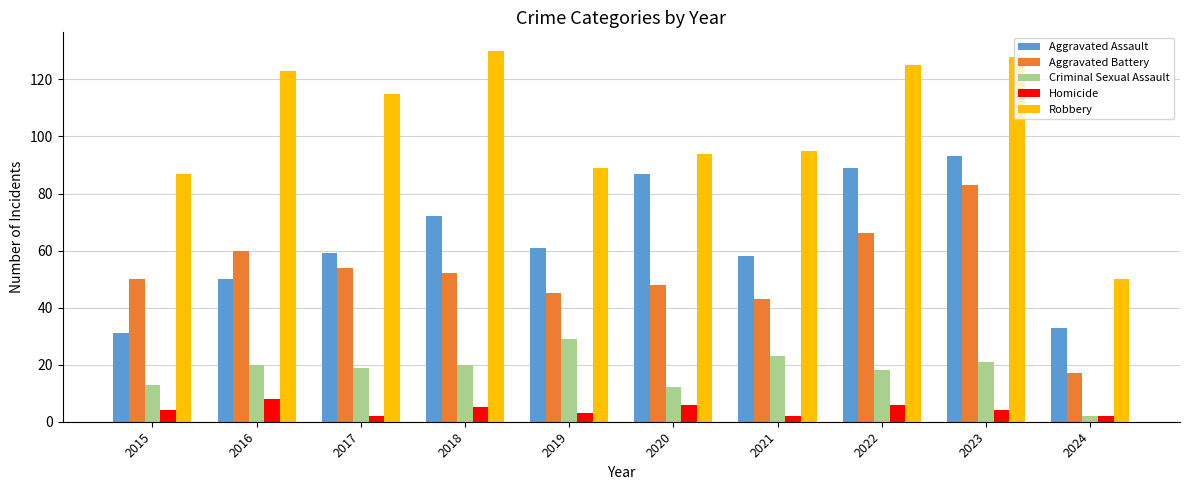

Between 2019 and 2023, which series saw the biggest shift?

Robbery